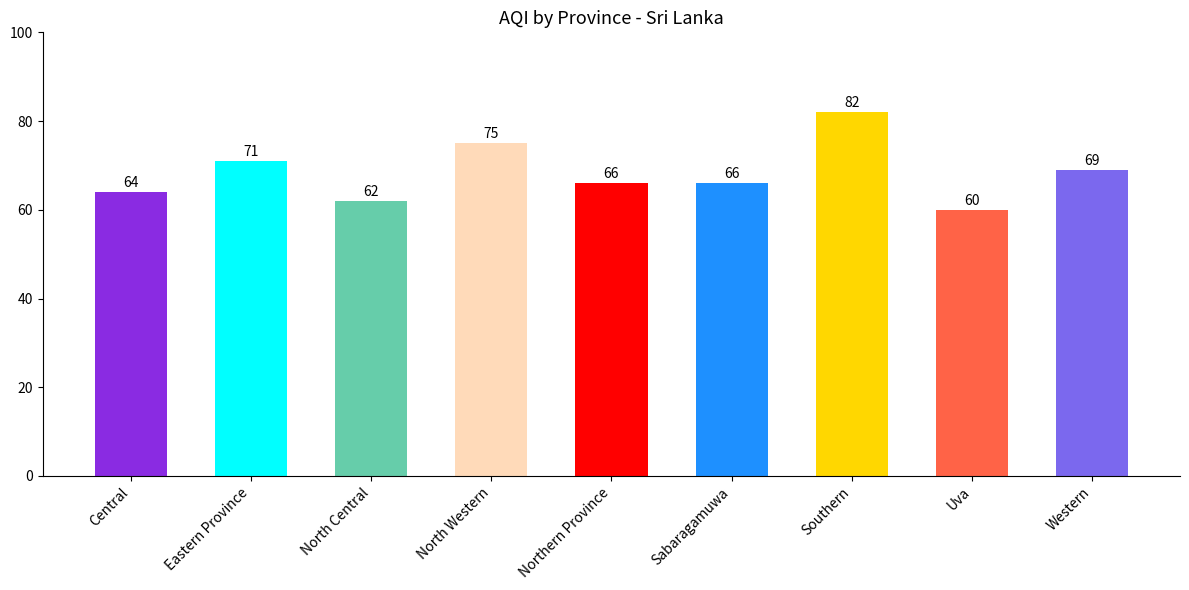

Where does the data first go above 66?

Eastern Province